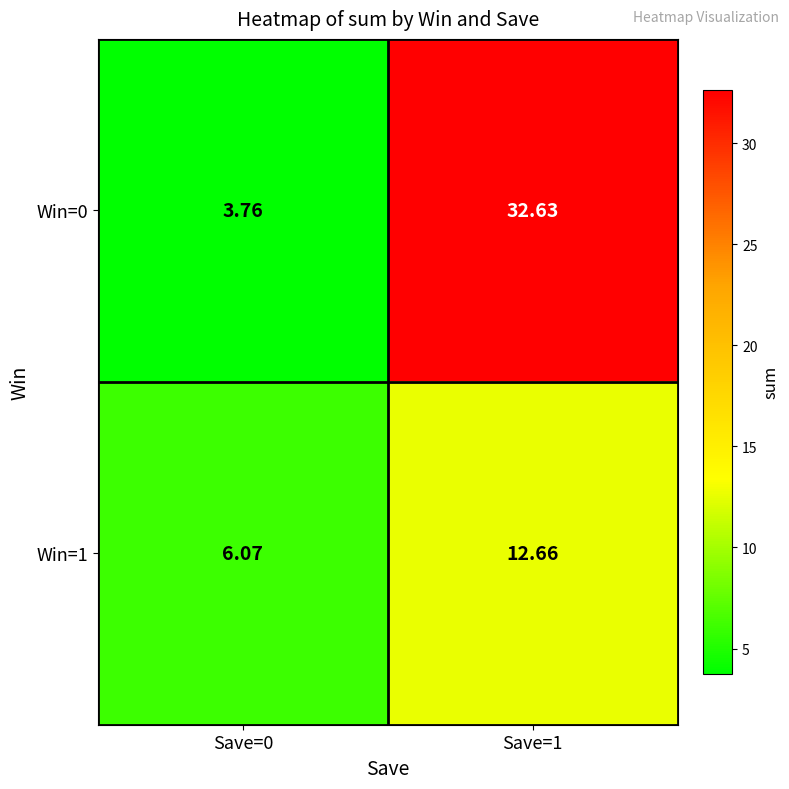

Is the value of Win=0 at Save=1 greater than the value of Win=1 at Save=0?

Yes